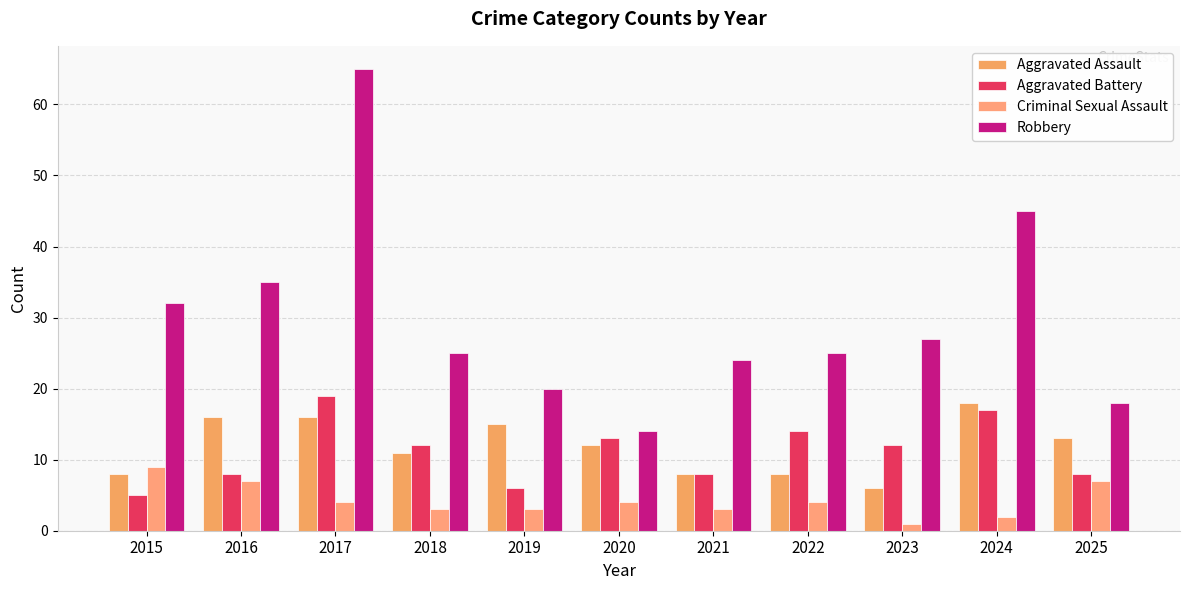

Does the chart contain stacked bars?

No